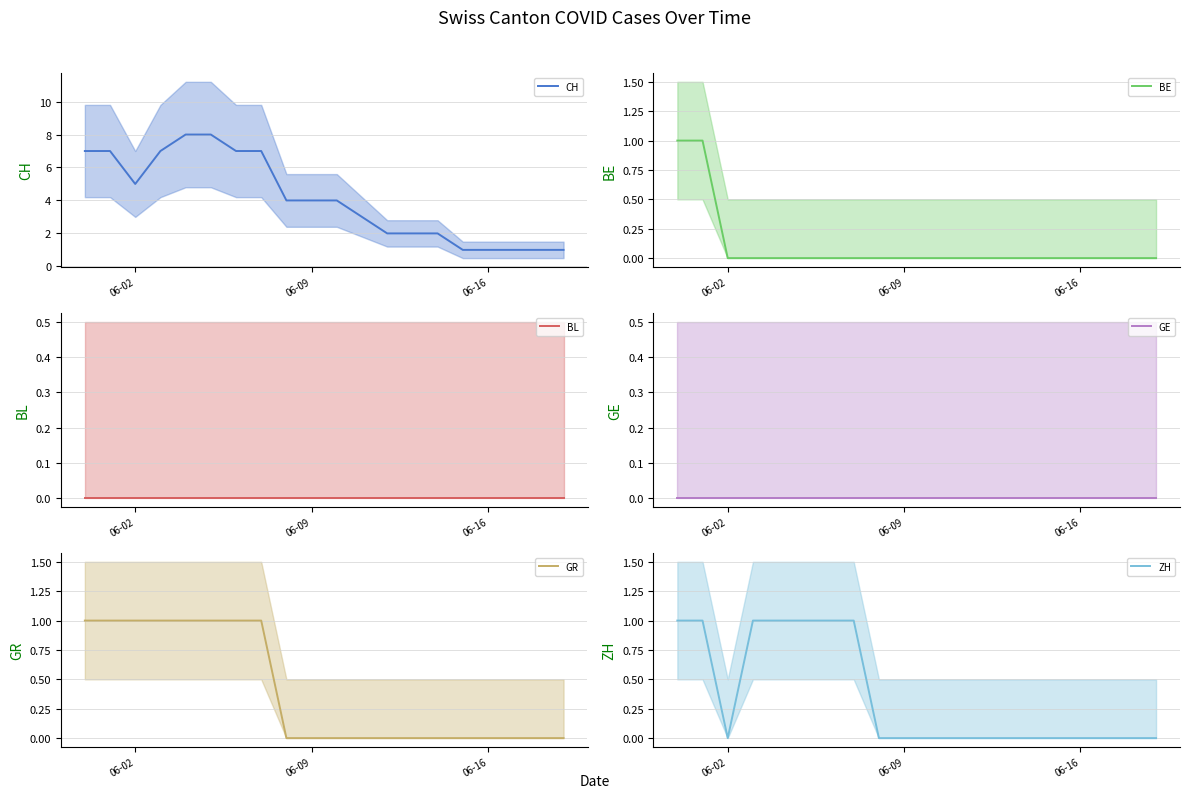

What is the difference between the maximum and minimum values in the GR series?

1